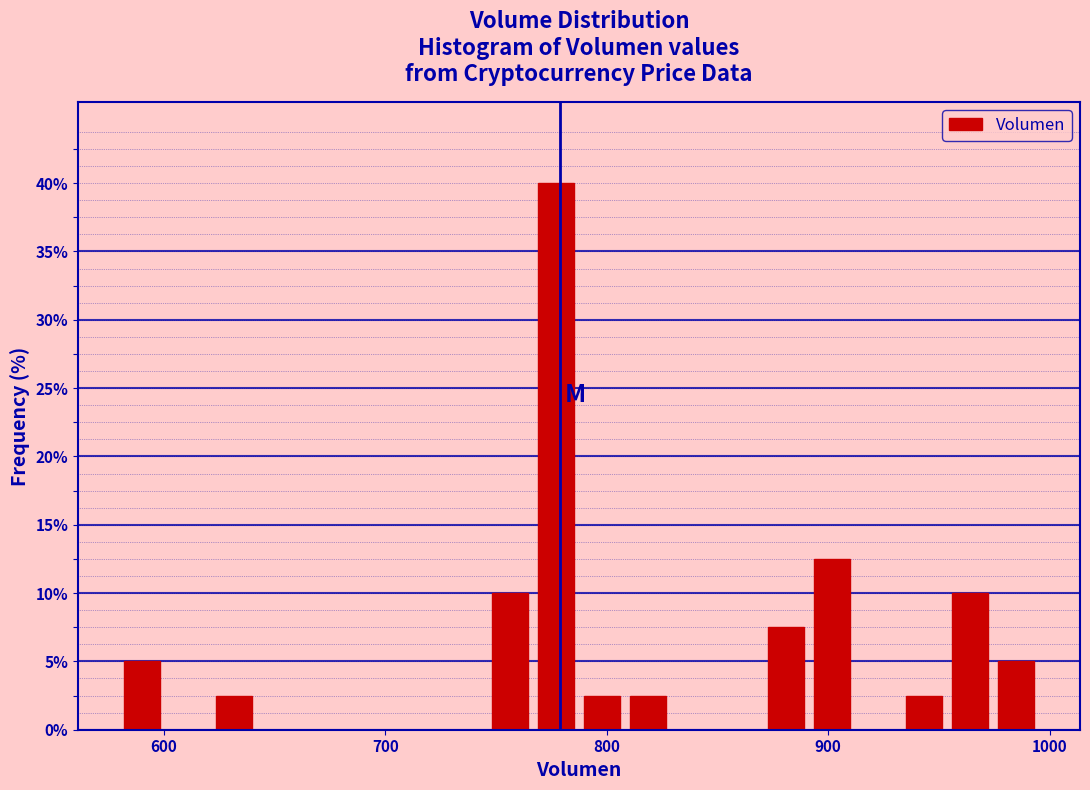

Read against the x-axis, roughly where is the centre of the tallest bar?

780